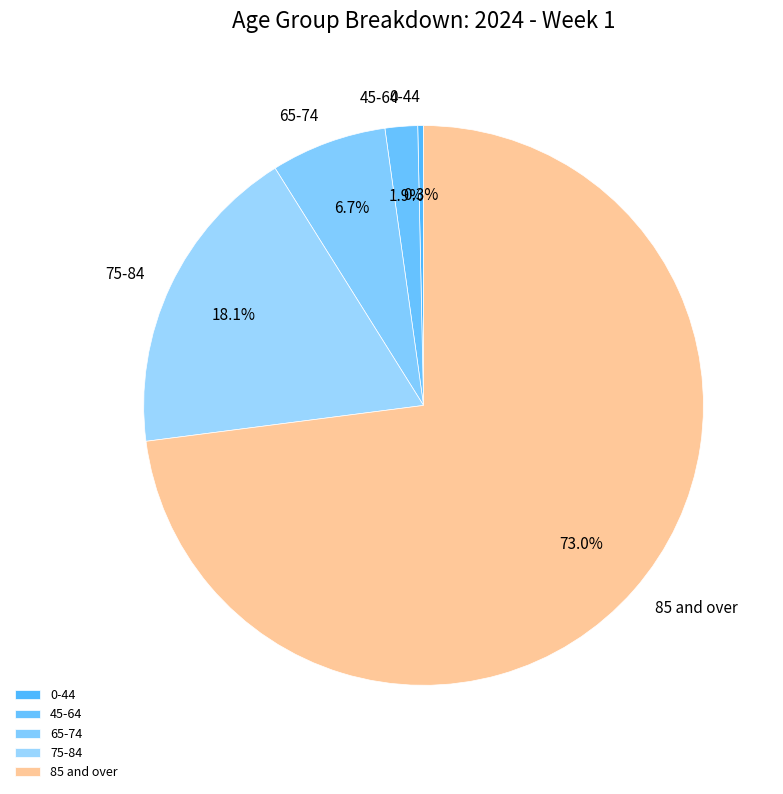

Which category has the smallest portion of the pie?

0-44